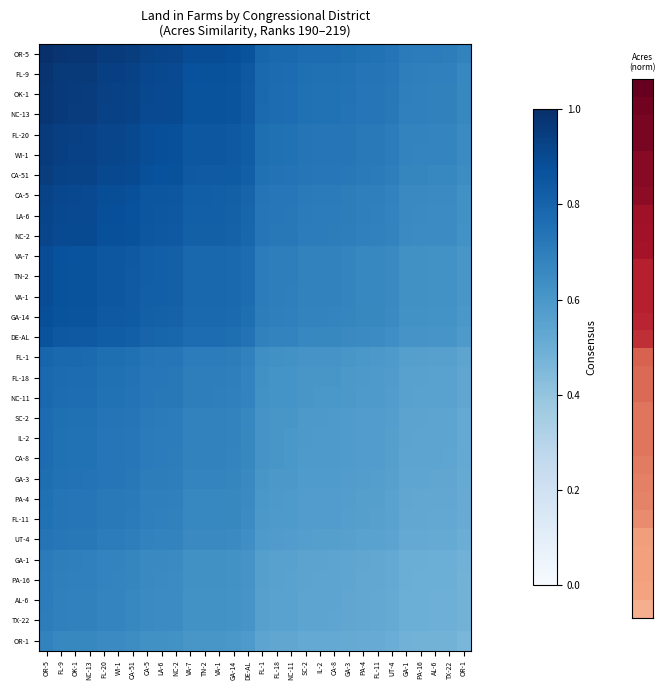

At how many categories does at least one series exceed 0?

30